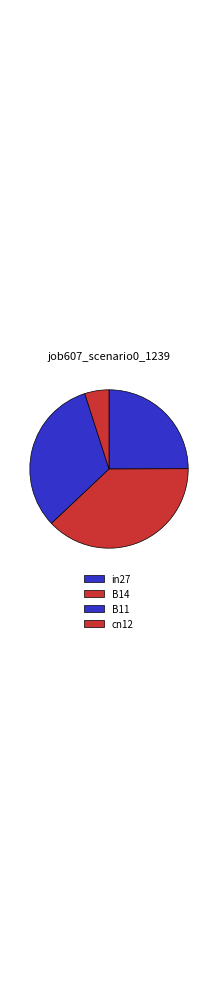

How many segments does this pie chart have?

4